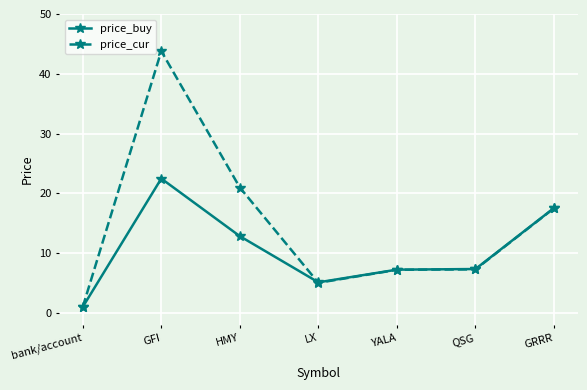

What is the label of the 6th point from the right?

GFI